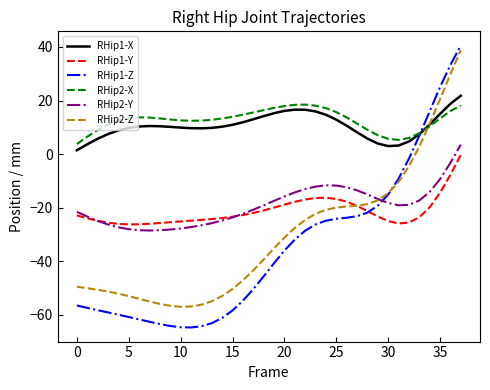

What is the greatest value displayed?

40.5